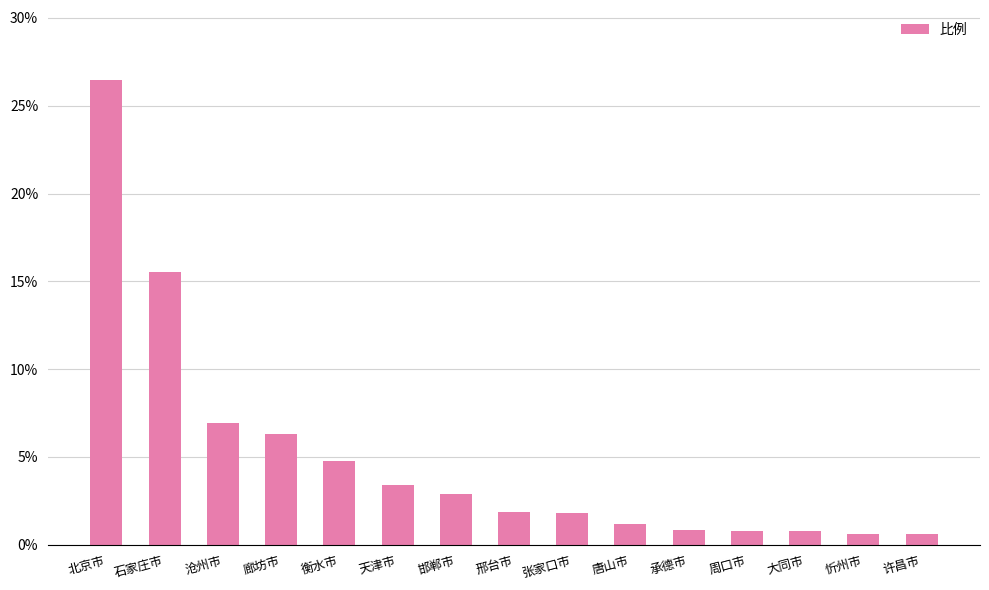

Which has a higher value, 邯郸市 or 许昌市?

邯郸市